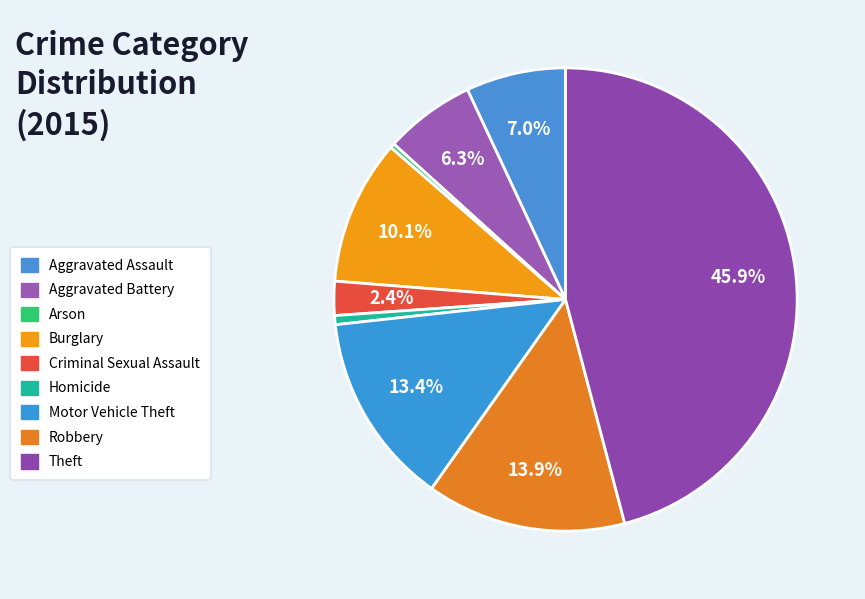

What is the ratio of the value at Theft to the value at Criminal Sexual Assault?

19.3